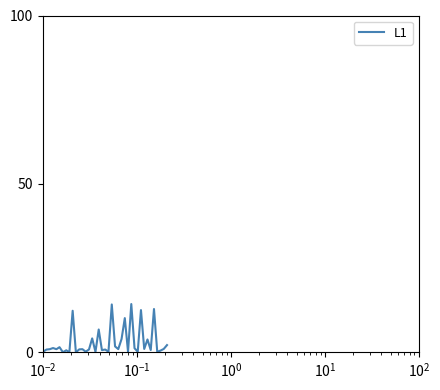

What is the maximum value shown in the chart?

14.3